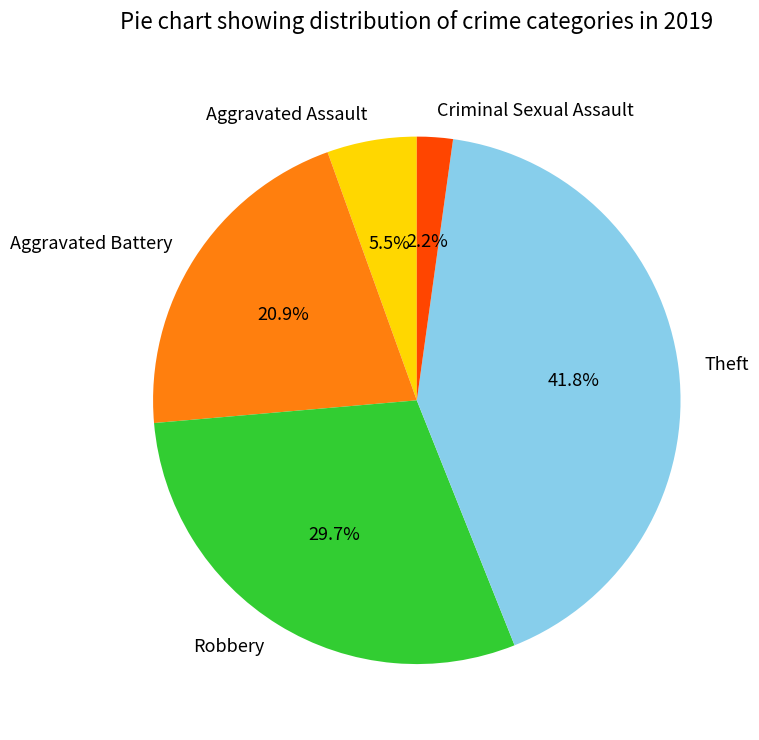

Is Theft the majority of the pie?

No